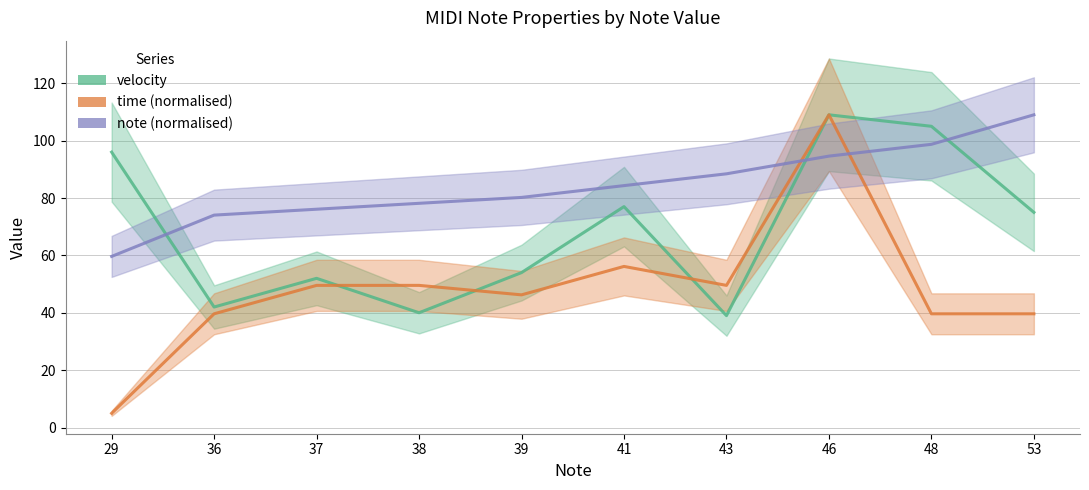

What are all the series names shown in the legend?

velocity, time (normalised), note (normalised)